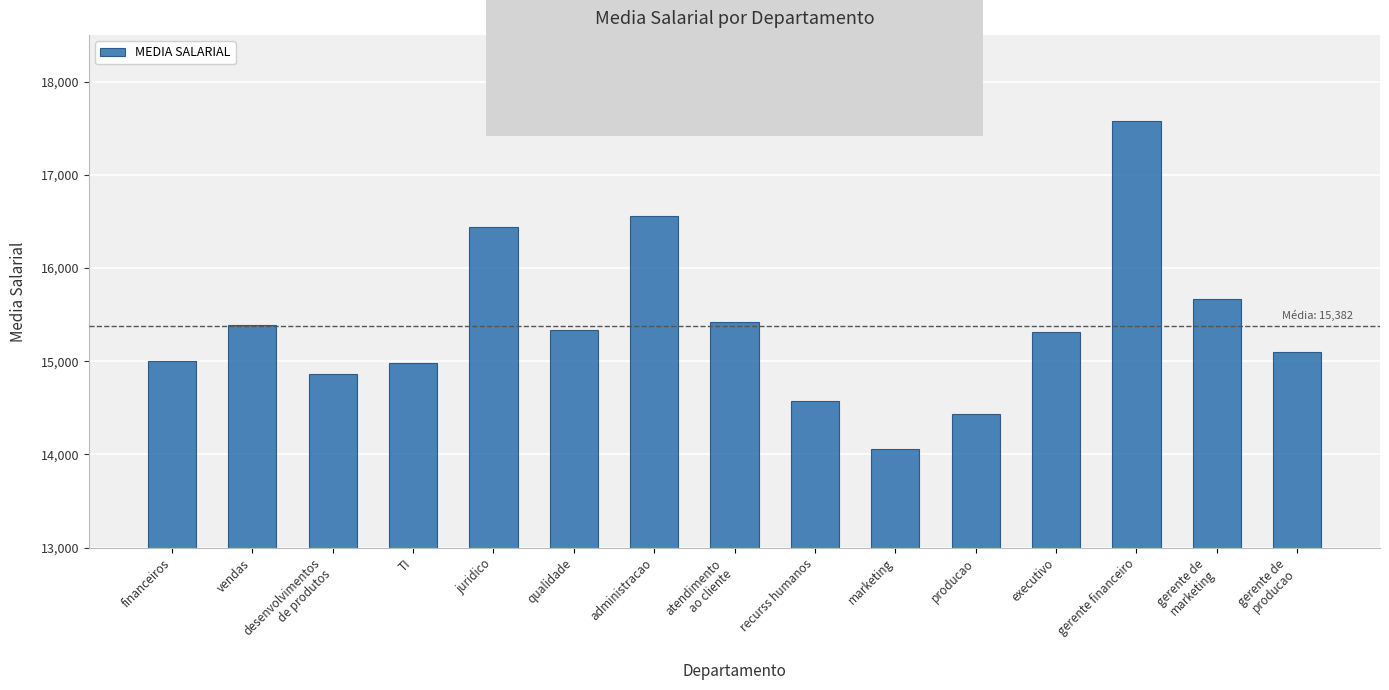

True or false: the data shows 8713.9 at qualidade.

False